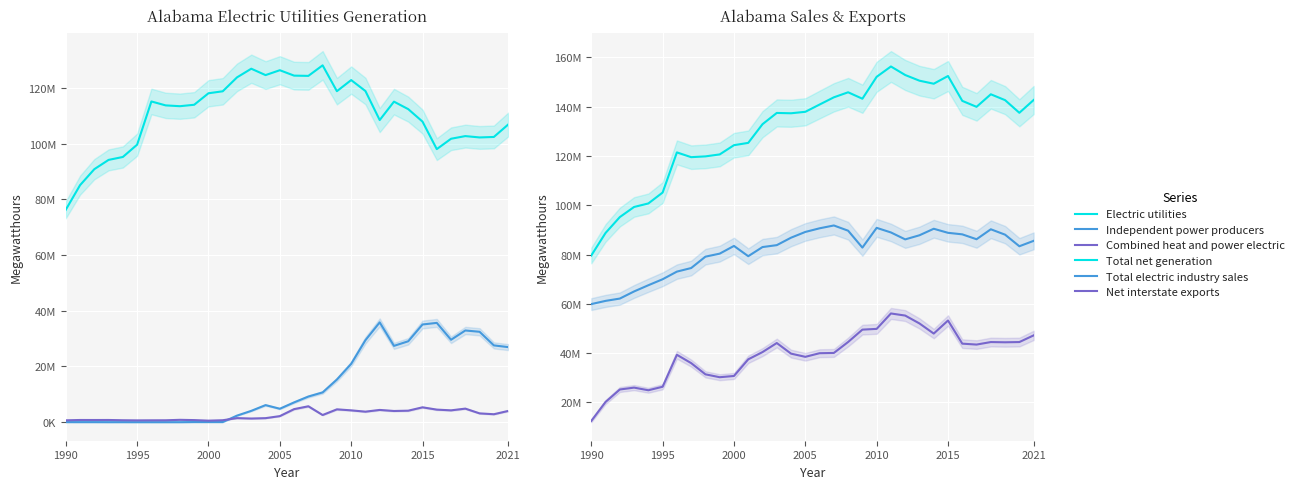

At which category does Combined heat and power electric reach its first local peak?

1995